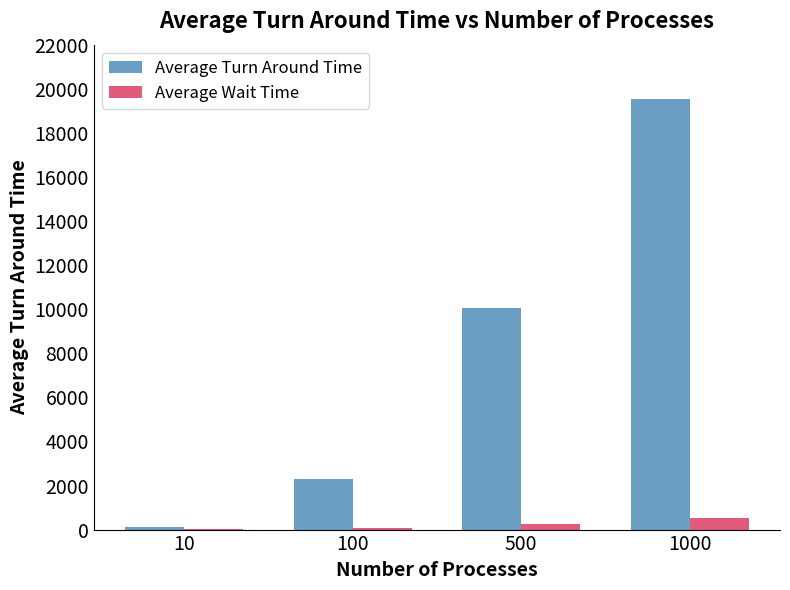

How many data points does each series have?

4